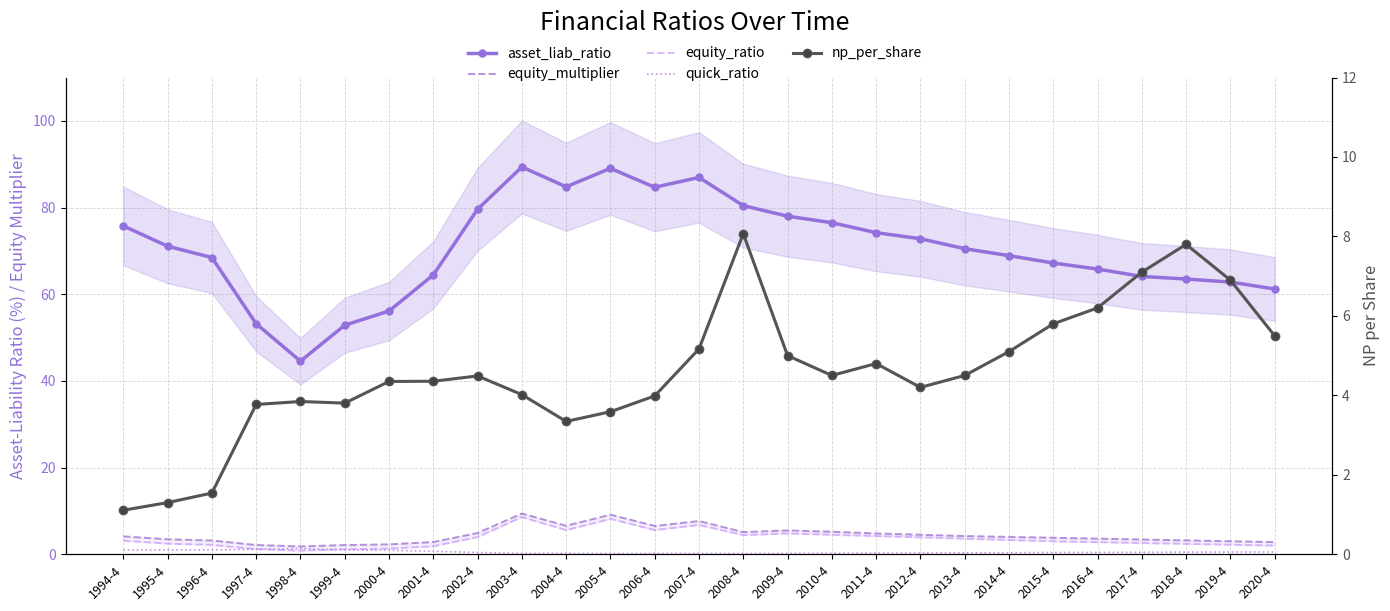

What is the label of the 14th point from the right?

2007-4